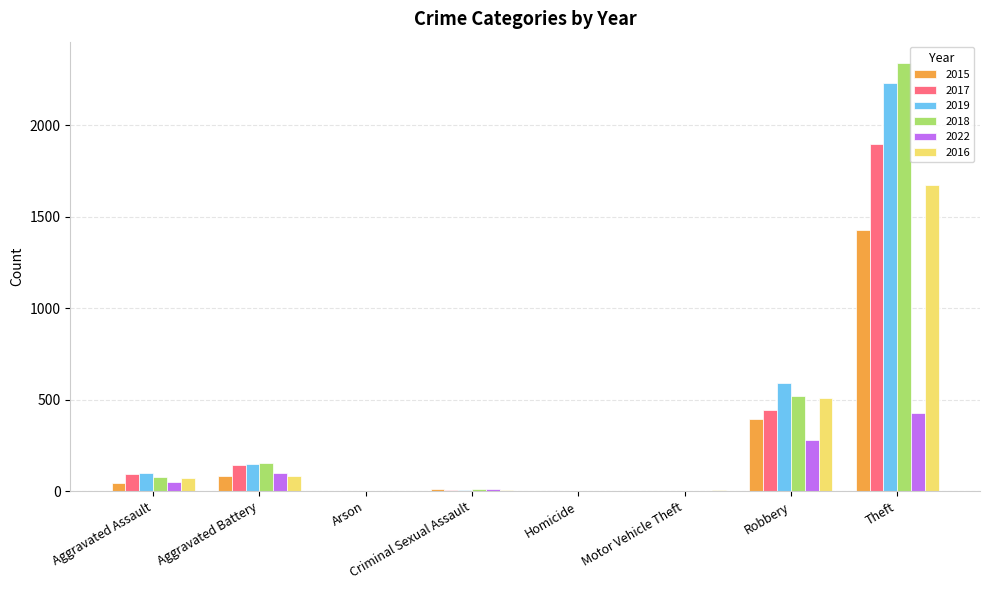

Does the chart contain stacked bars?

No